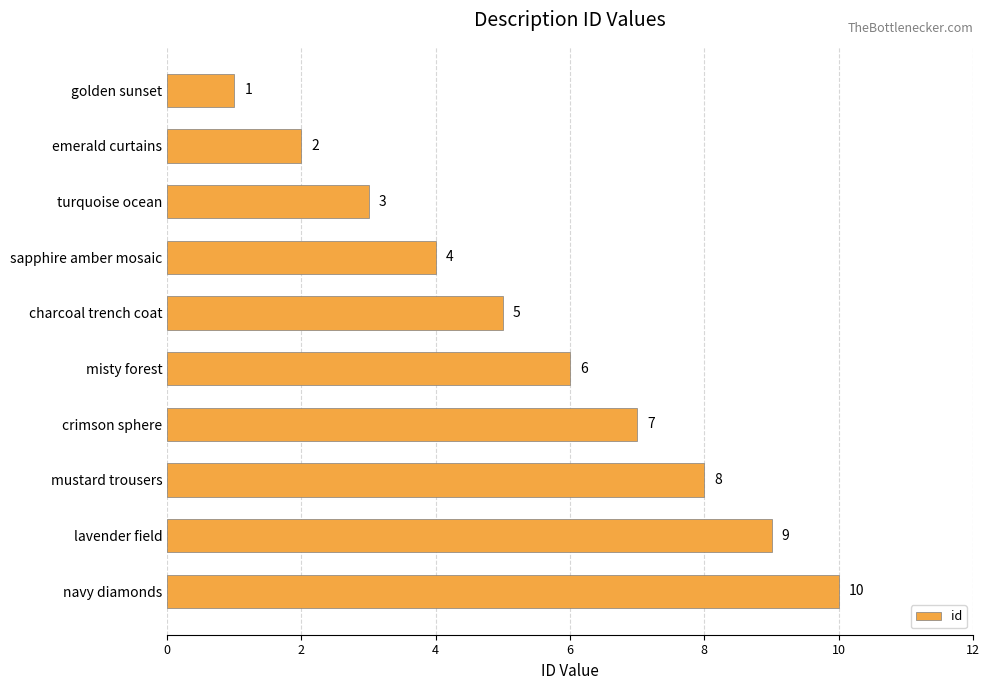

How many values are between 3 and 8?

6